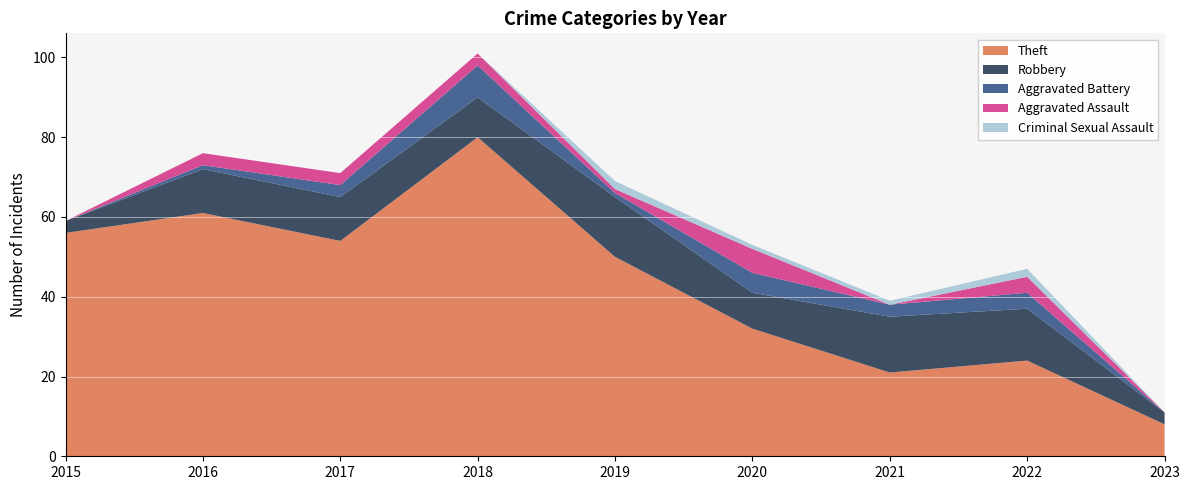

Reading left to right, extract all data points from this chart.

Theft: 2015=56	2016=61	2017=54	2018=80	2019=50	2020=32	2021=21	2022=24	2023=8
Robbery: 2015=3	2016=11	2017=11	2018=10	2019=15	2020=9	2021=14	2022=13	2023=3
Aggravated Battery: 2015=0	2016=1	2017=3	2018=8	2019=1	2020=5	2021=3	2022=4	2023=0
Aggravated Assault: 2015=0	2016=3	2017=3	2018=3	2019=1	2020=6	2021=0	2022=4	2023=0
Criminal Sexual Assault: 2015=0	2016=0	2017=0	2018=0	2019=2	2020=1	2021=1	2022=2	2023=0